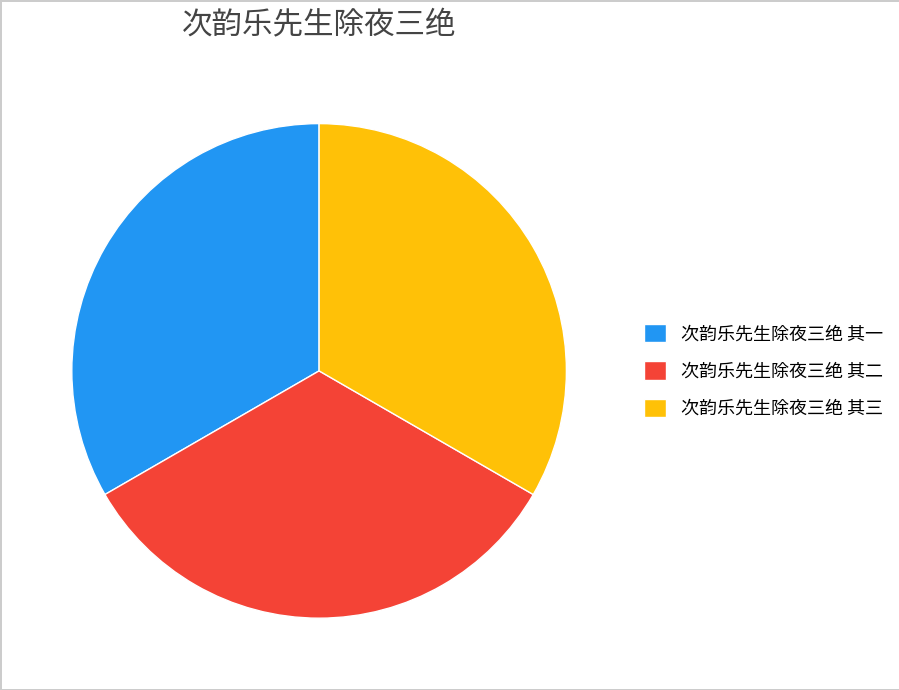

Do 次韵乐先生除夜三绝 其一 and 次韵乐先生除夜三绝 其三 together represent more than half of the pie?

Yes